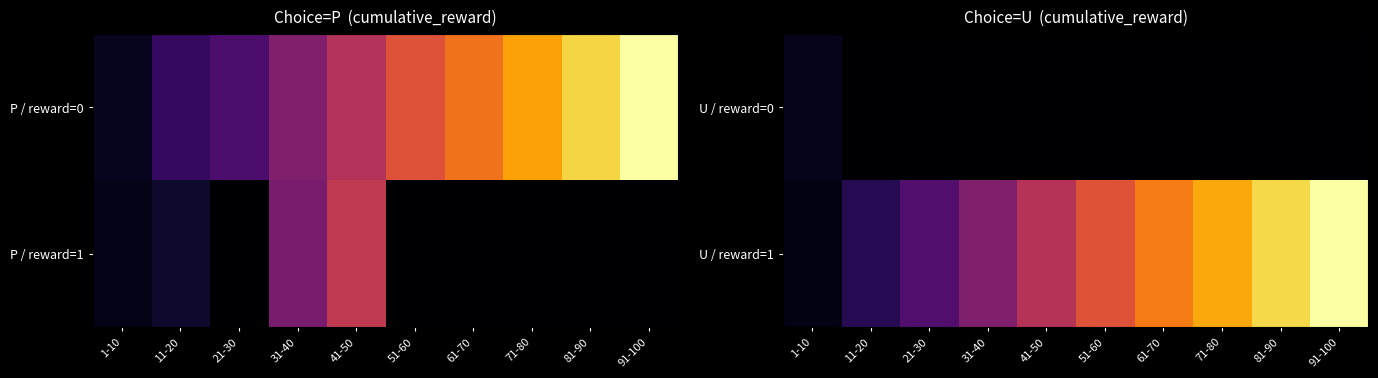

The U / reward=1 series shows 42.2 at 41-50. True or false?

False